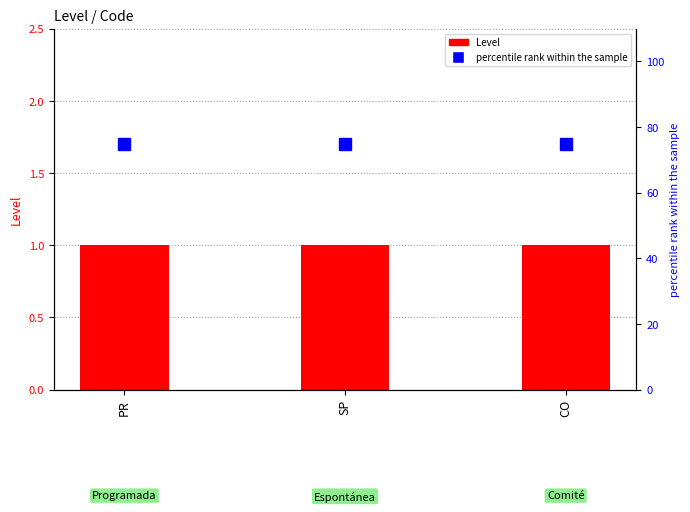

At which category does the chart reach its peak across all series?

PR